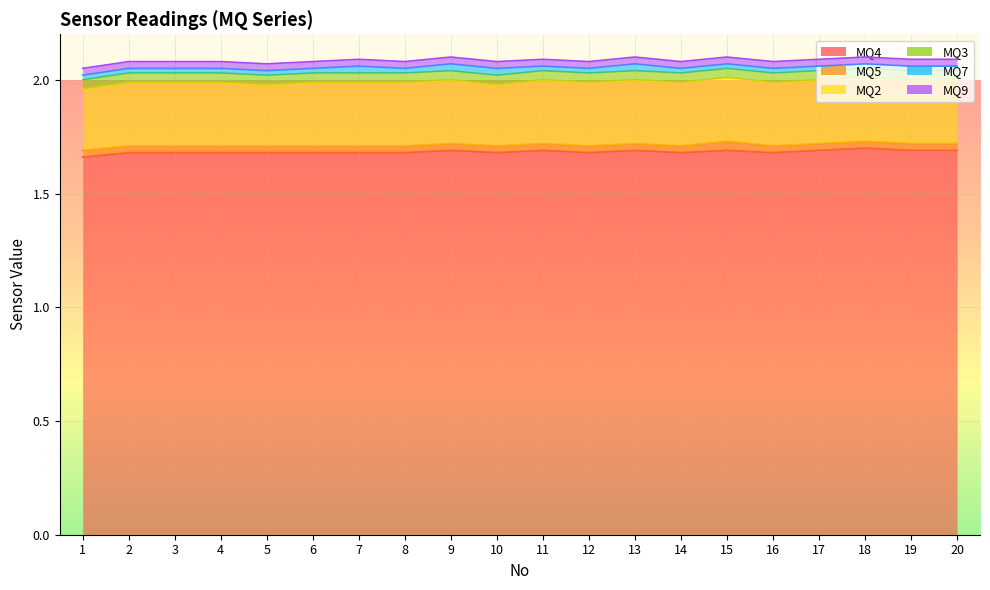

In MQ4, how many points are lower than both neighbors (excluding endpoints)?

4